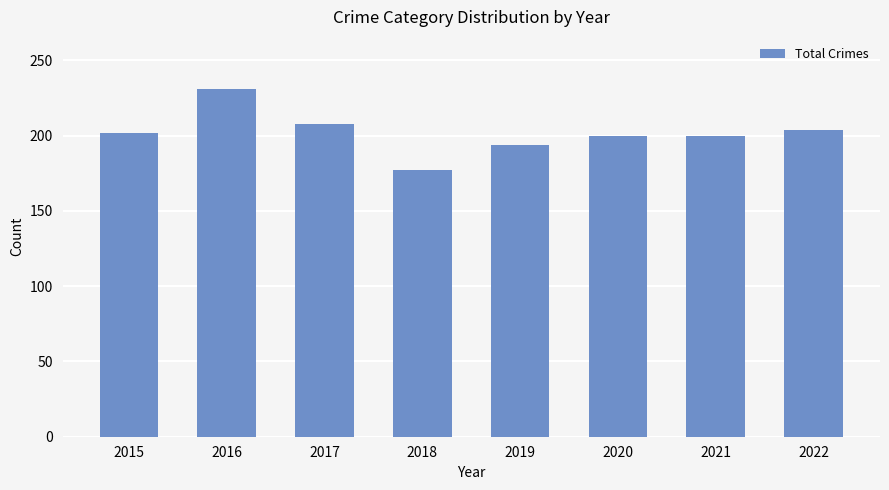

Read the value at 2021, to the nearest 5.

200